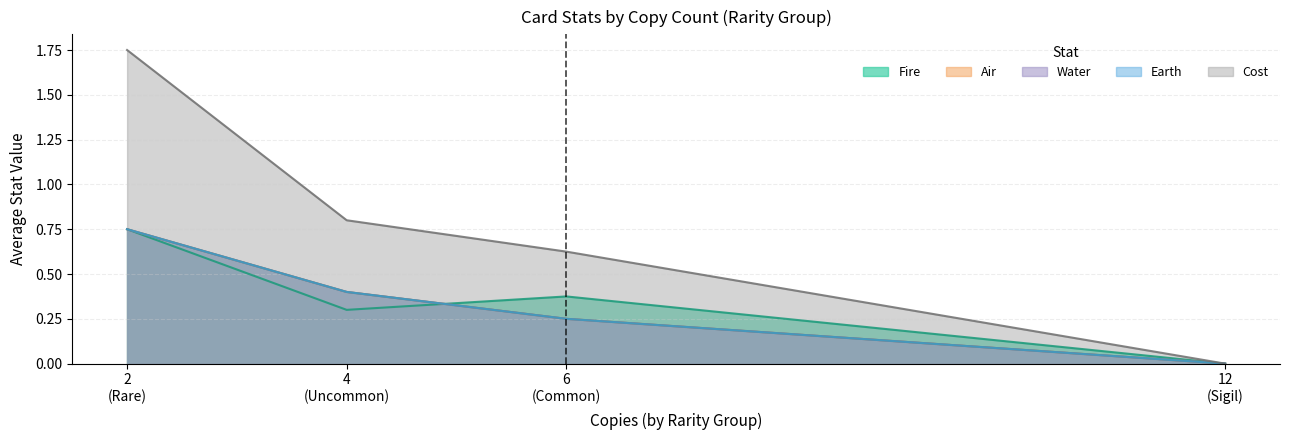

Count the number of categories in the chart.

4